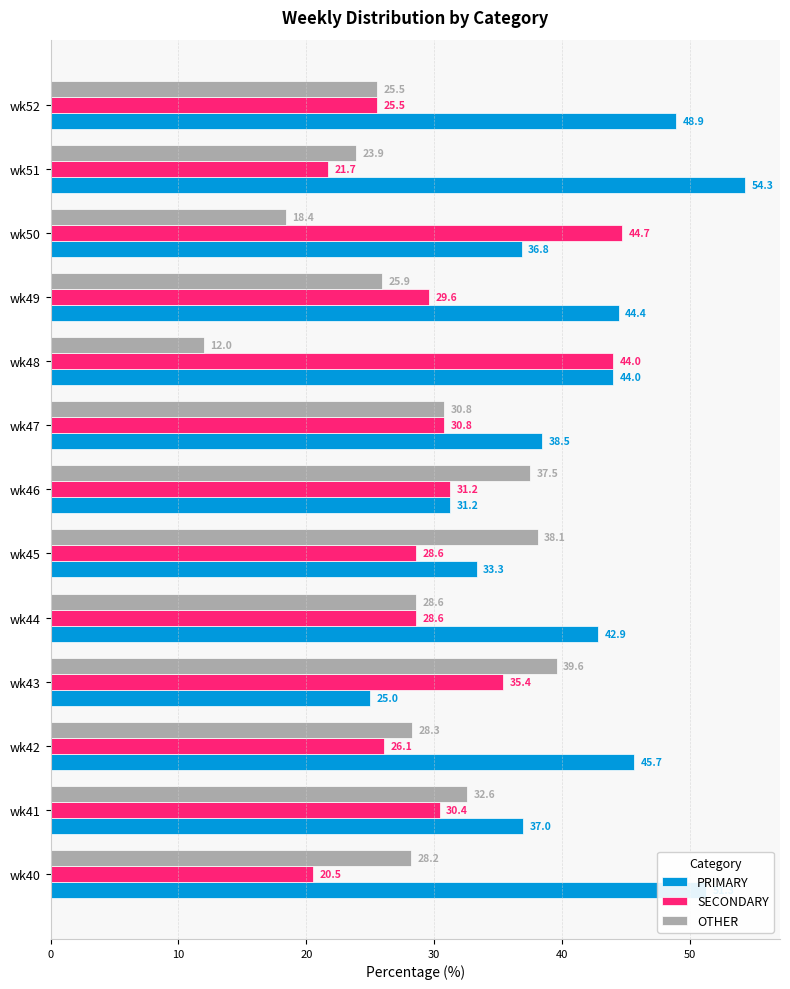

The value of OTHER at wk42 is 48.0. True or false?

False